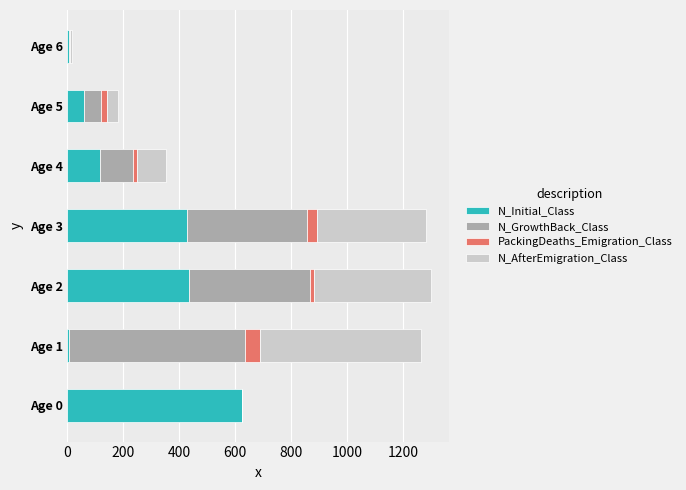

What is the sum of all N_Initial_Class values?

1673